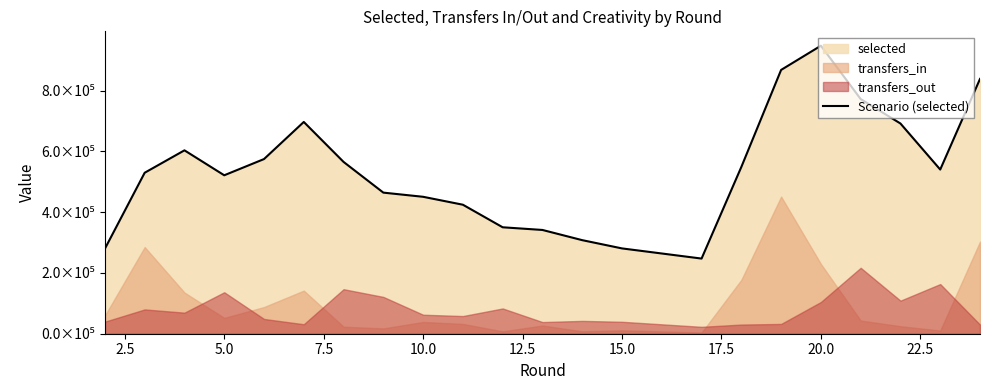

How many points are higher than both their immediate neighbors (excluding endpoints)?

3